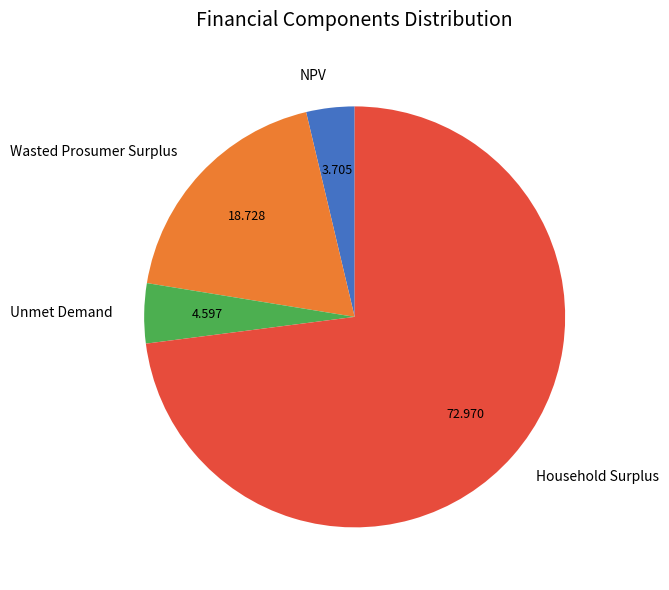

How many segments does this pie chart have?

4